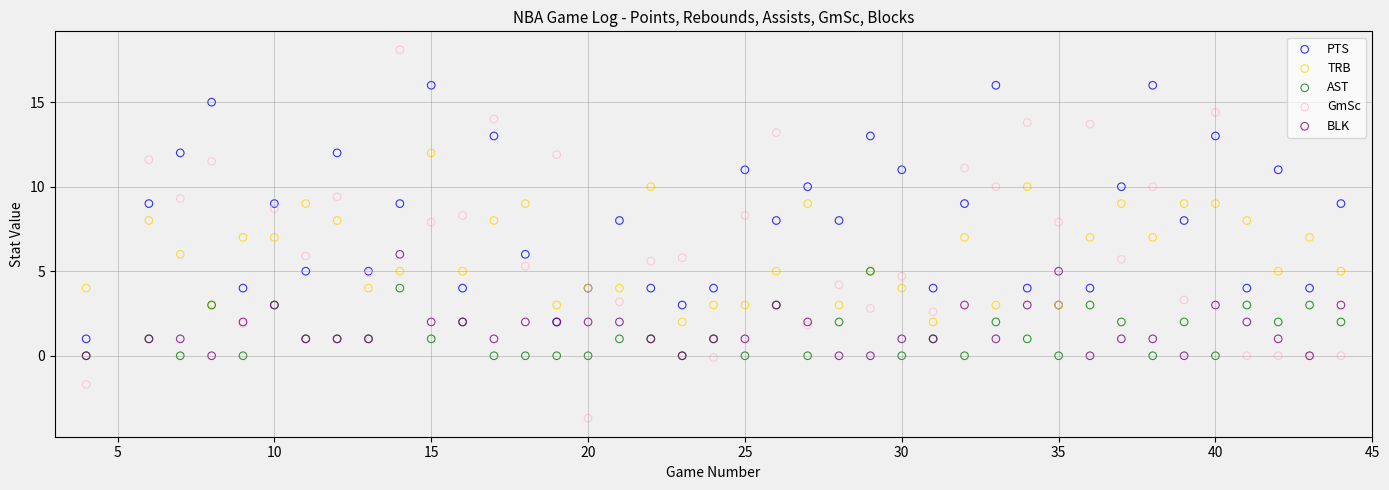

What are all the series names shown in the legend?

PTS, TRB, AST, GmSc, BLK